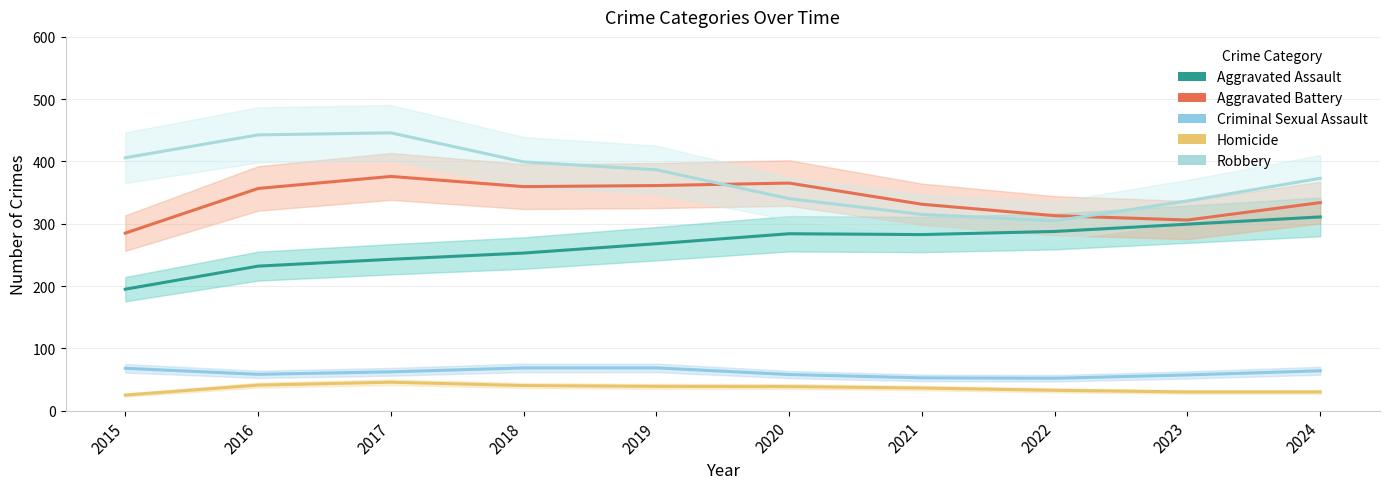

Reading left to right, extract all data points from this chart.

Aggravated Assault: 195.0	232.0	243.0	253.0	268.0	284.0	282.7	287.7	299.3	311.0
Aggravated Battery: 285.0	356.7	376.0	359.7	361.3	365.3	331.3	313.0	306.0	334.0
Criminal Sexual Assault: 68.0	58.3	62.3	68.7	68.7	58.0	52.7	52.0	57.3	64.0
Homicide: 25.0	41.0	45.7	40.3	39.0	38.7	36.3	32.7	30.0	30.0
Robbery: 406.0	442.7	446.0	399.3	386.7	340.3	315.0	304.7	336.7	373.0